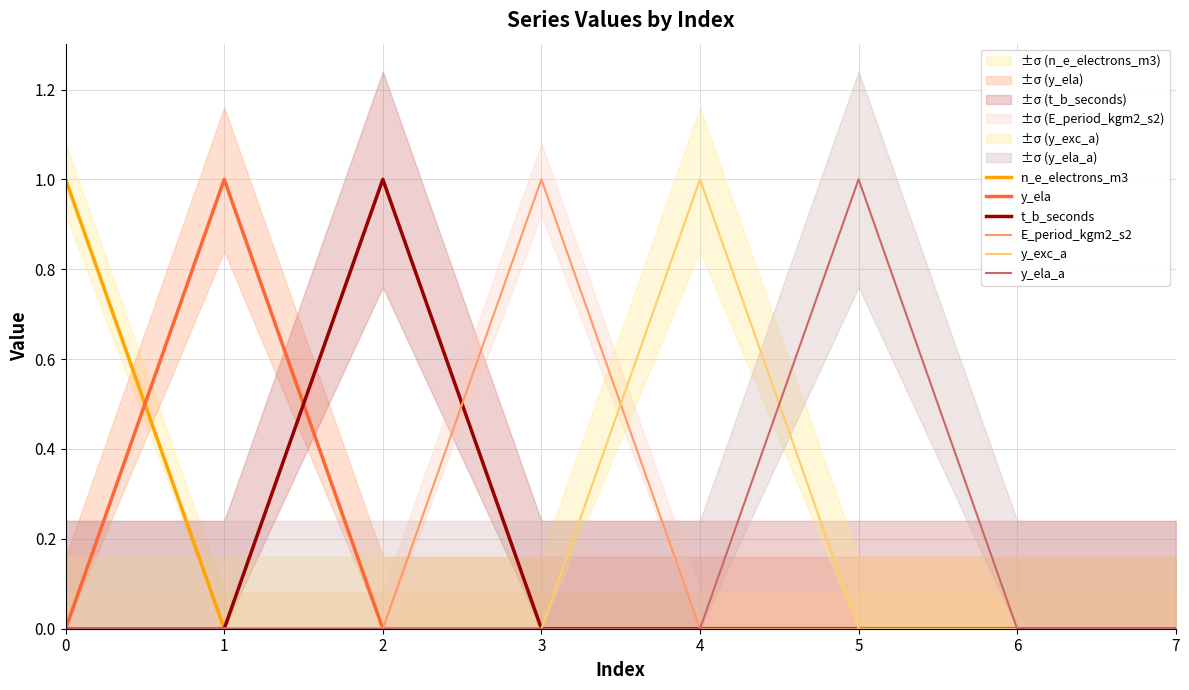

What is the sum of all n_e_electrons_m3 values?

1